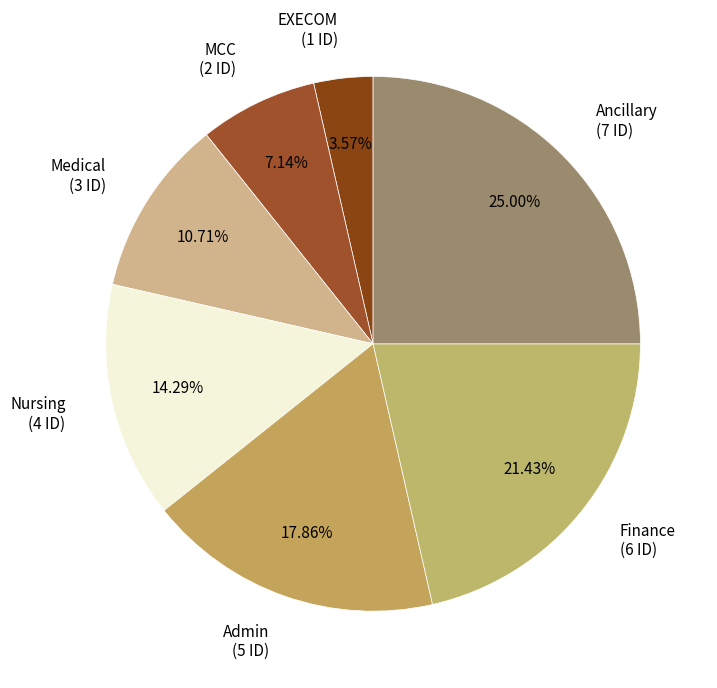

Between EXECOM and MCC, which is larger?

MCC